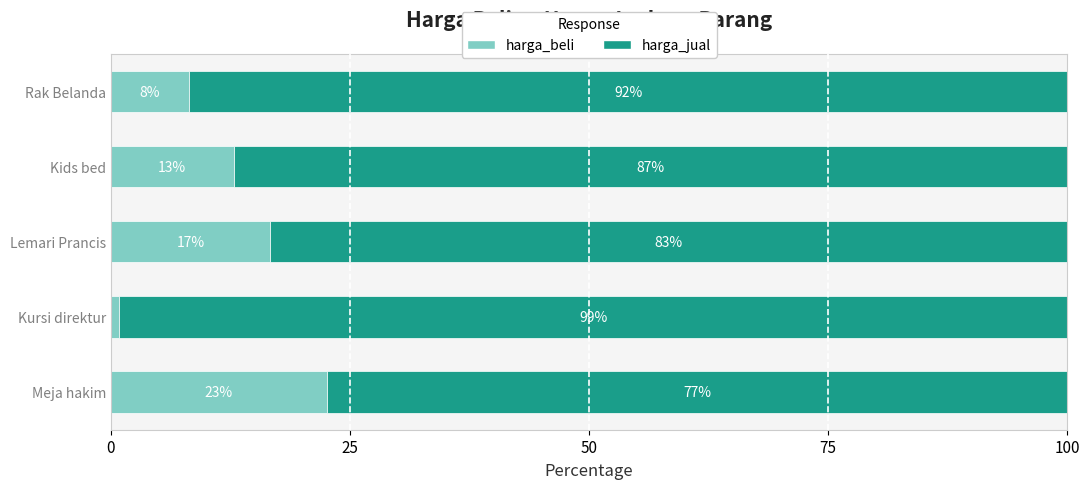

What are all the series names shown in the legend?

harga_beli, harga_jual